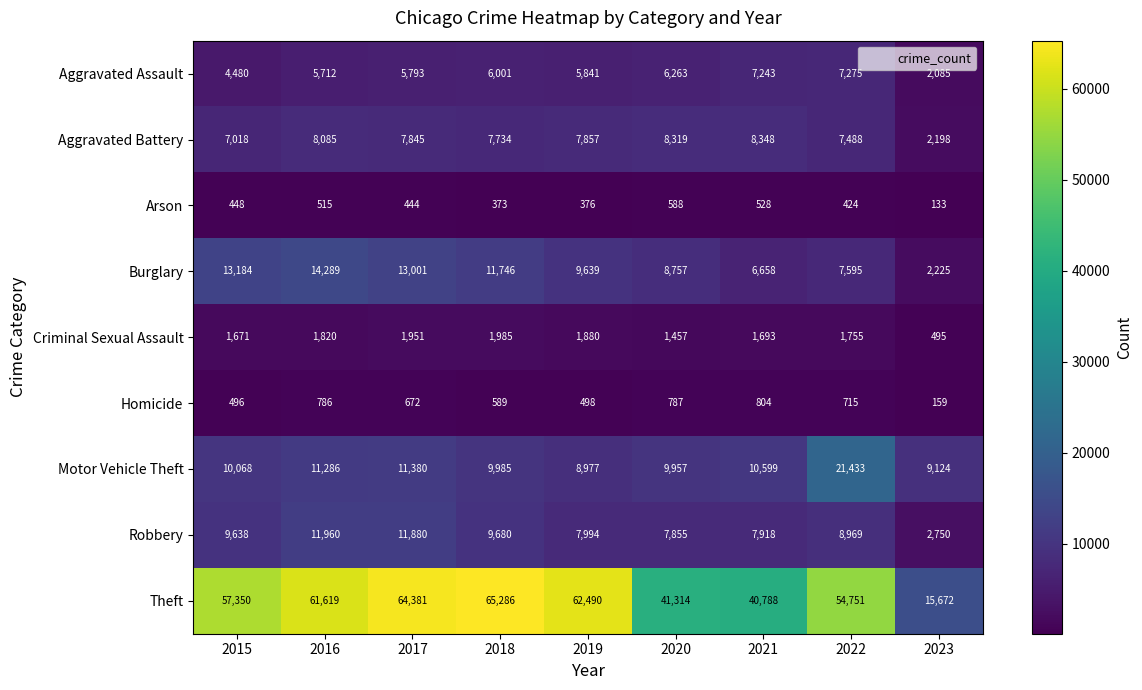

Where does the Aggravated Assault series first go above 5841?

2018